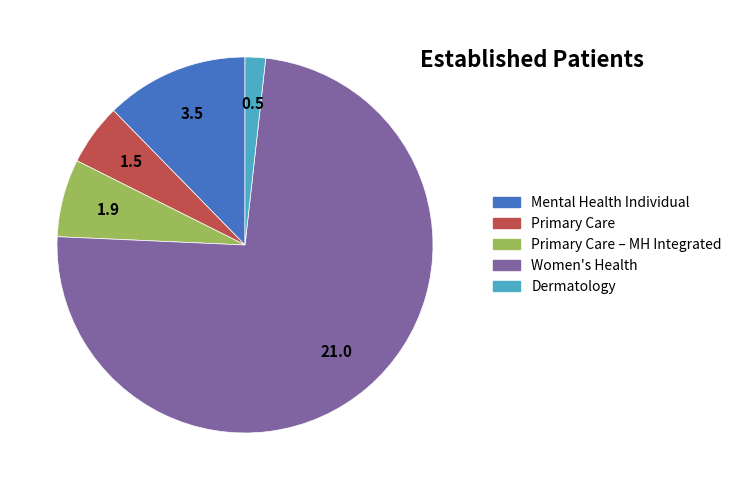

Approximately how many times larger is the value at Primary Care – MH Integrated compared to Primary Care?

1.3